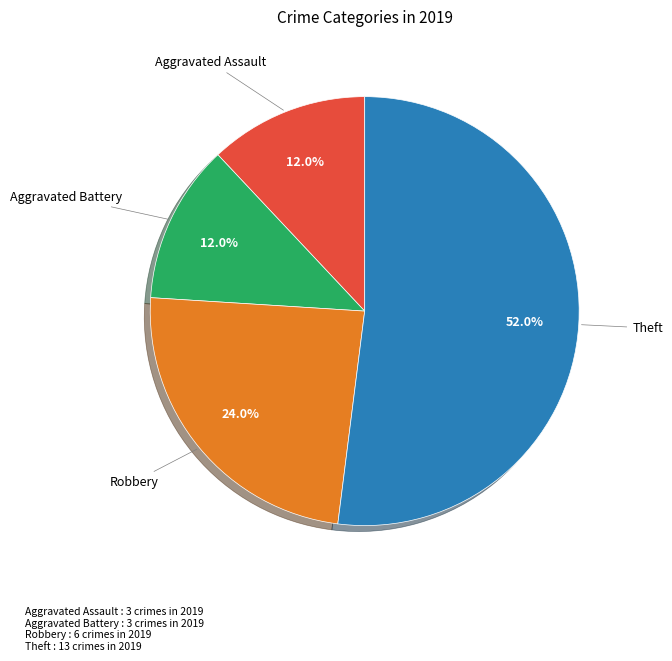

Does any single category account for the majority?

Yes